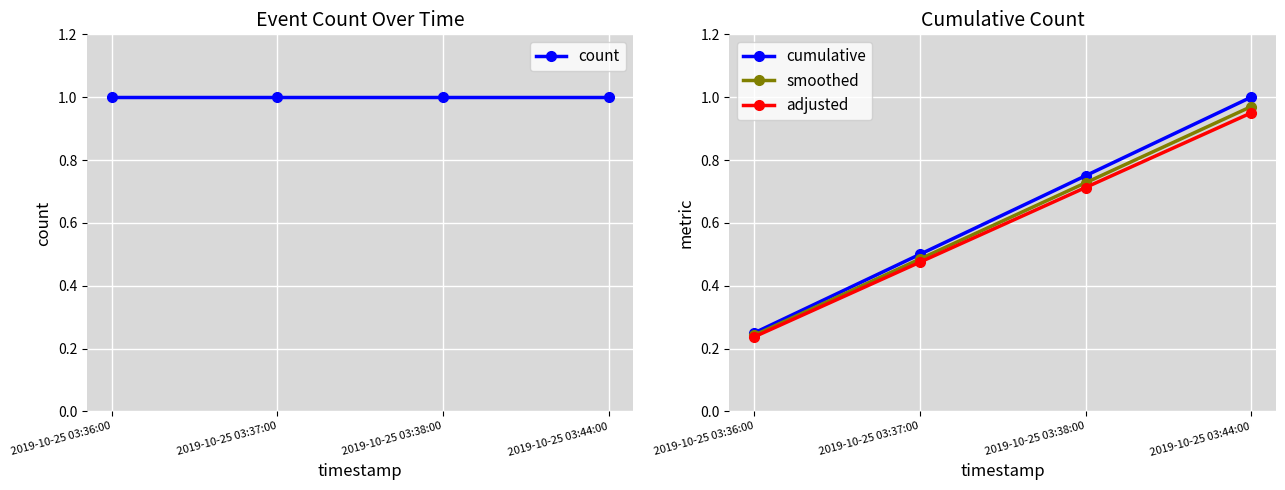

What position from the right is 2019-10-25 03:44:00?

1